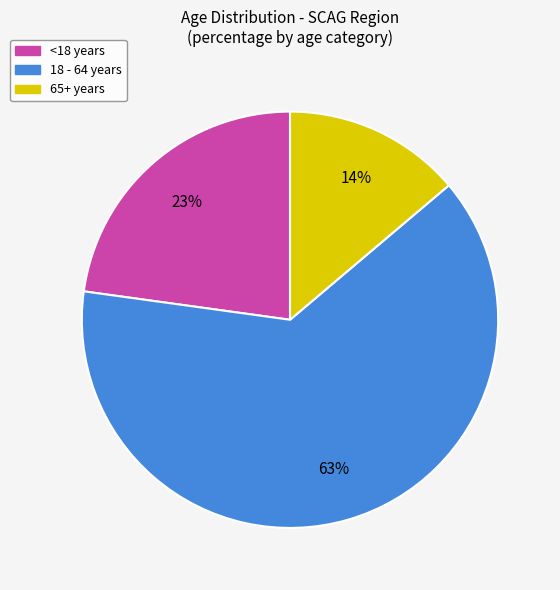

Which category has the biggest portion of the pie?

18 - 64 years